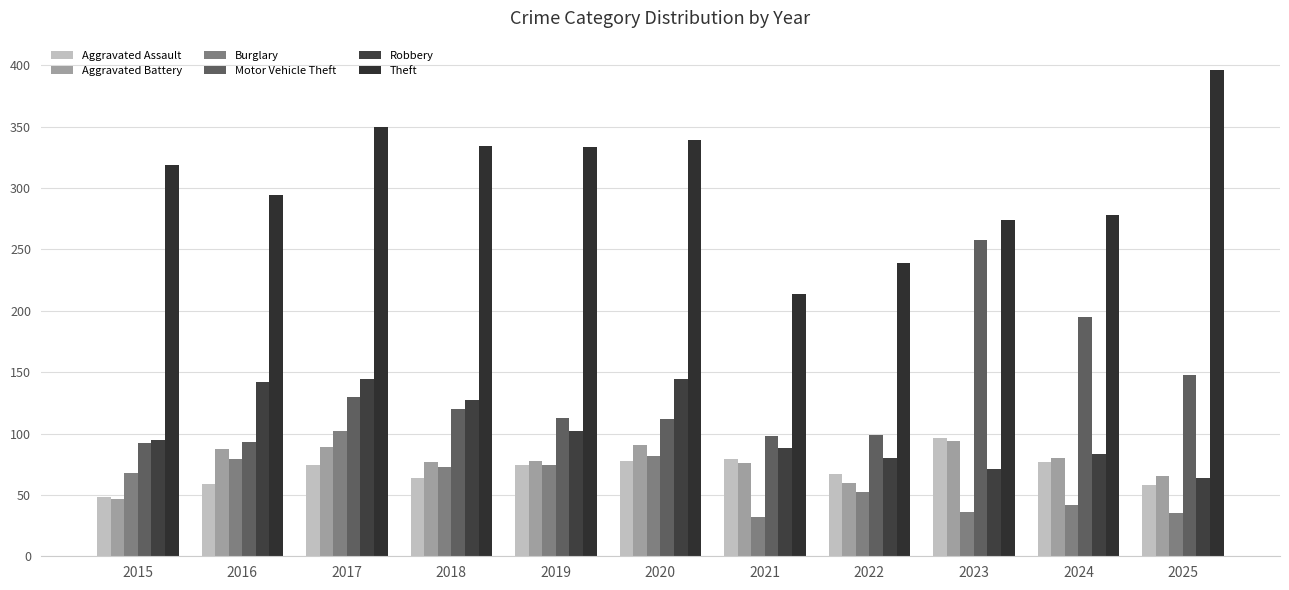

The Theft series shows 82 at 2024. True or false?

False